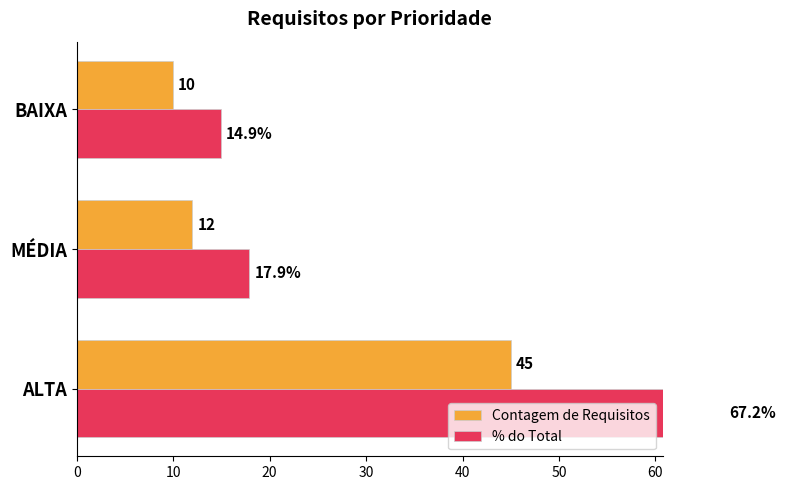

How many categories are shown in the chart?

3